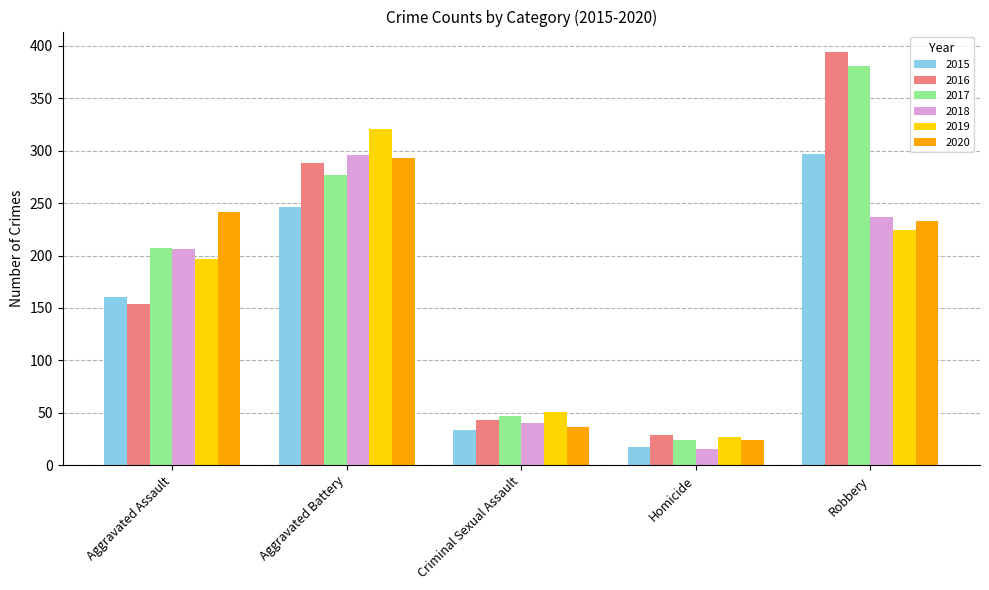

Rank the categories by 2017 value from highest to lowest.

Robbery, Aggravated Battery, Aggravated Assault, Criminal Sexual Assault, Homicide